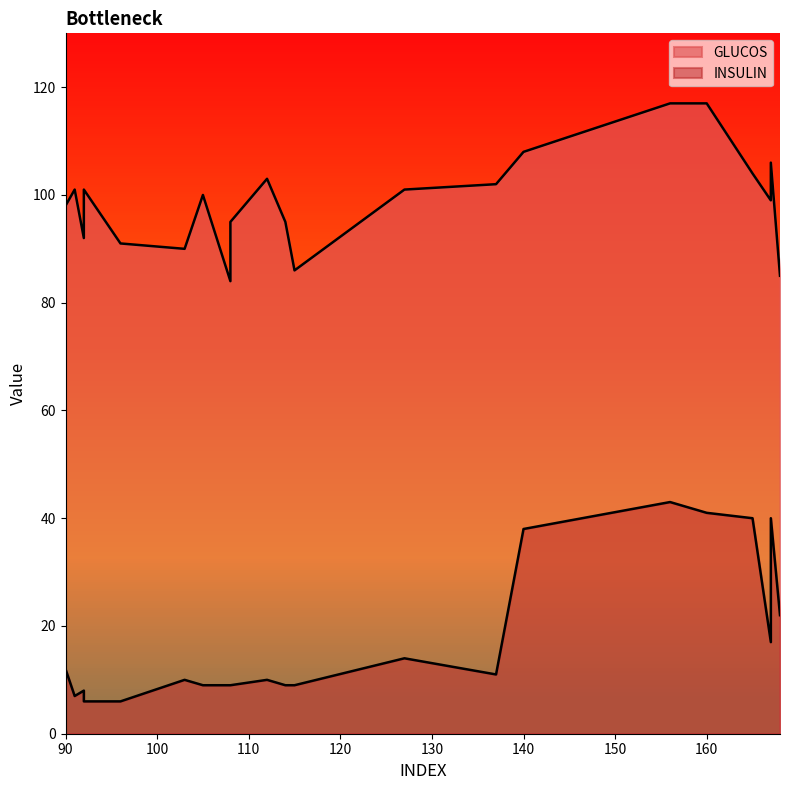

Reading left to right, extract all data points from this chart.

GLUCOS: 90=98	112=103	127=101	137=102	103=90	140=108	105=100	92=101	92=92	96=91	114=95	108=95	160=117	91=101	115=86	167=106	108=84	156=117	167=99	165=104	168=85
INSULIN: 90=12	112=10	127=14	137=11	103=10	140=38	105=9	92=6	92=8	96=6	114=9	108=9	160=41	91=7	115=9	167=40	108=9	156=43	167=17	165=40	168=22